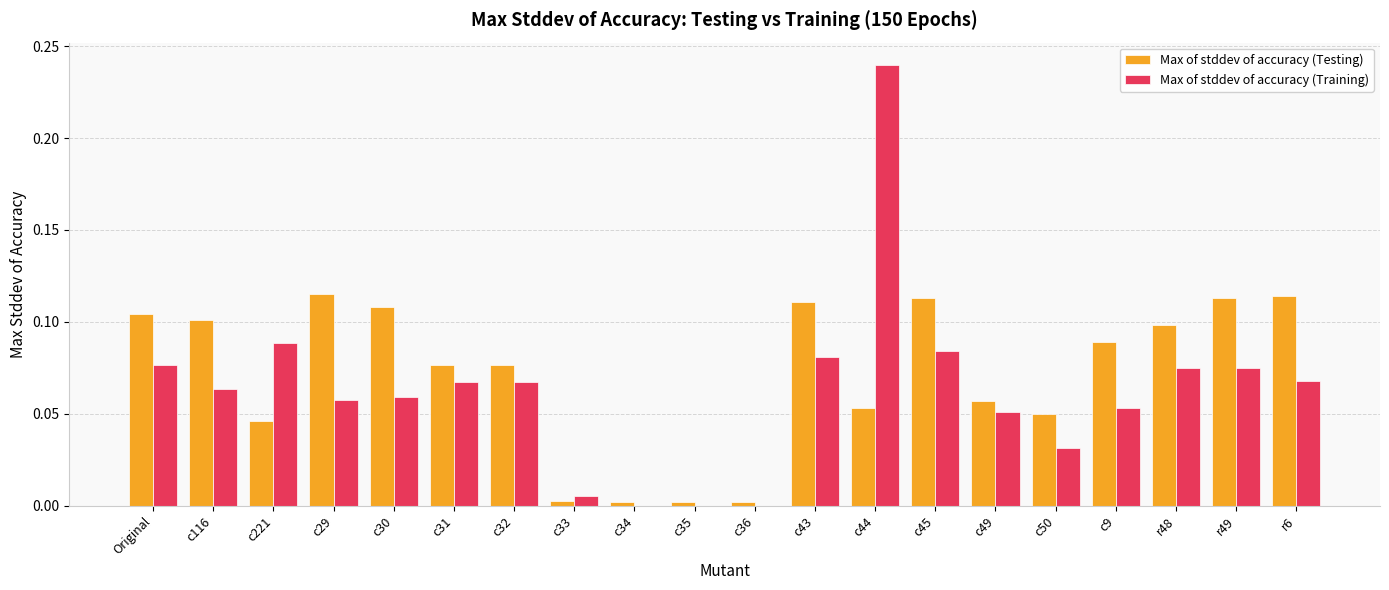

Are the bars horizontal?

No